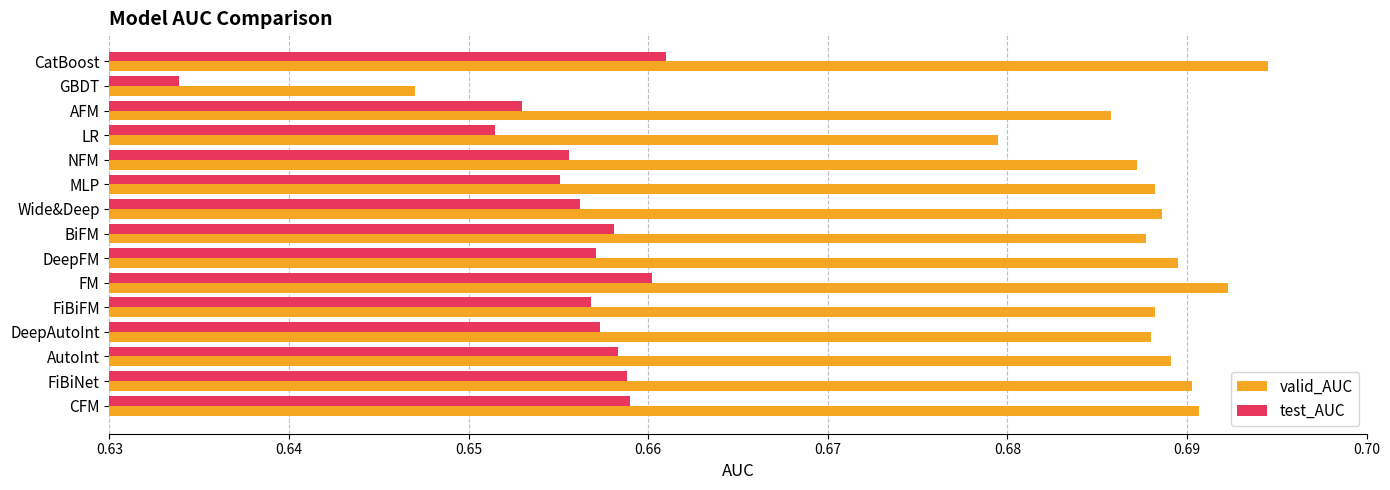

Which series changed the most between MLP and GBDT?

valid_AUC